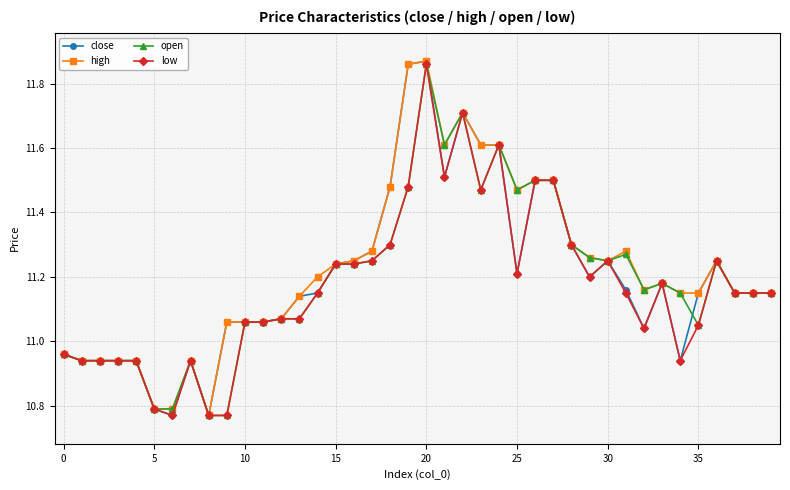

True or false: high has more than 2 interior local peaks.

True